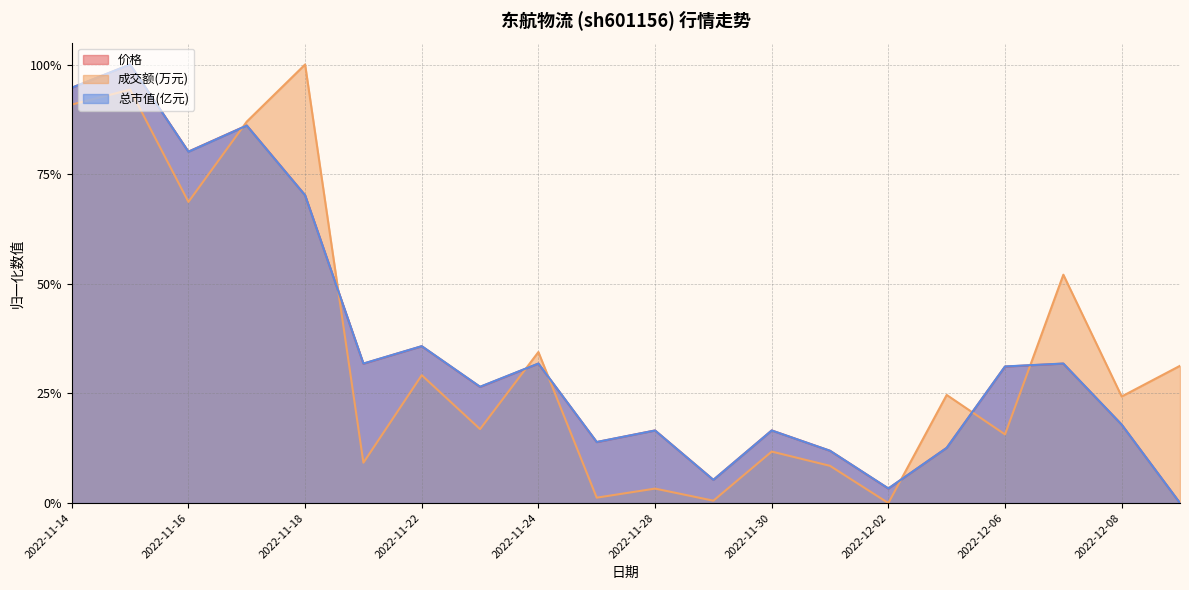

What is the label of the 14th point from the left?

2022-12-01